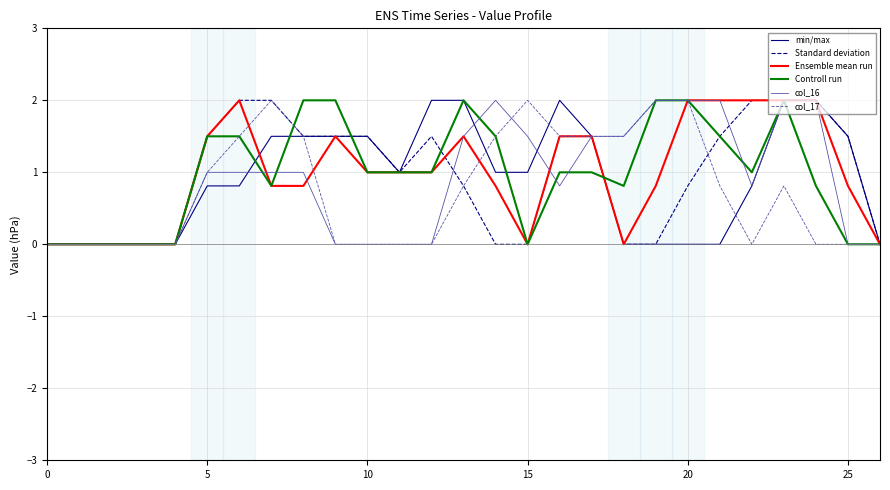

What are all the series names shown in the legend?

min/max, Standard deviation, Ensemble mean run, Controll run, col_16, col_17